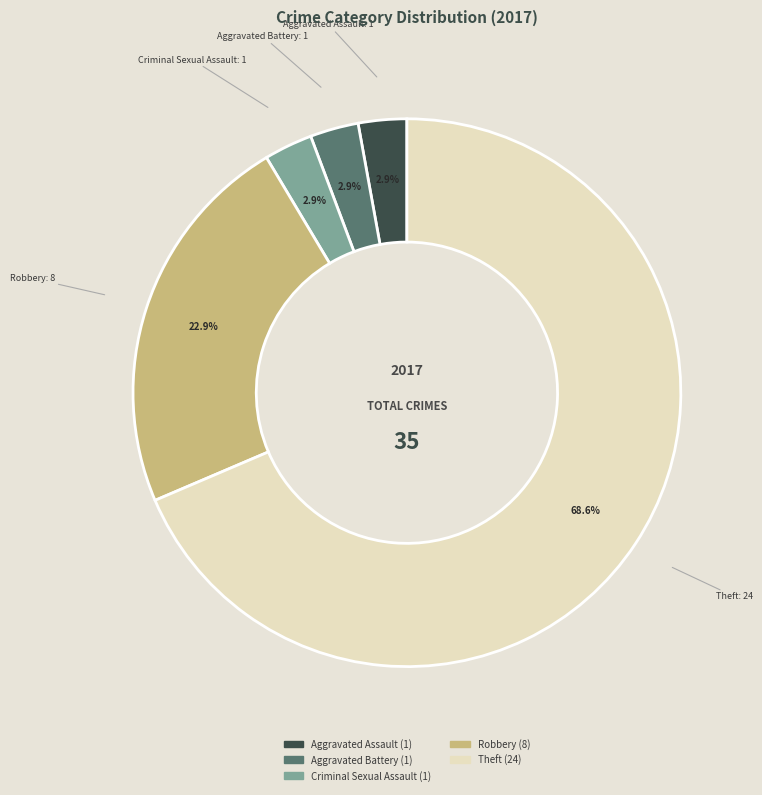

Does any single category account for the majority?

Yes